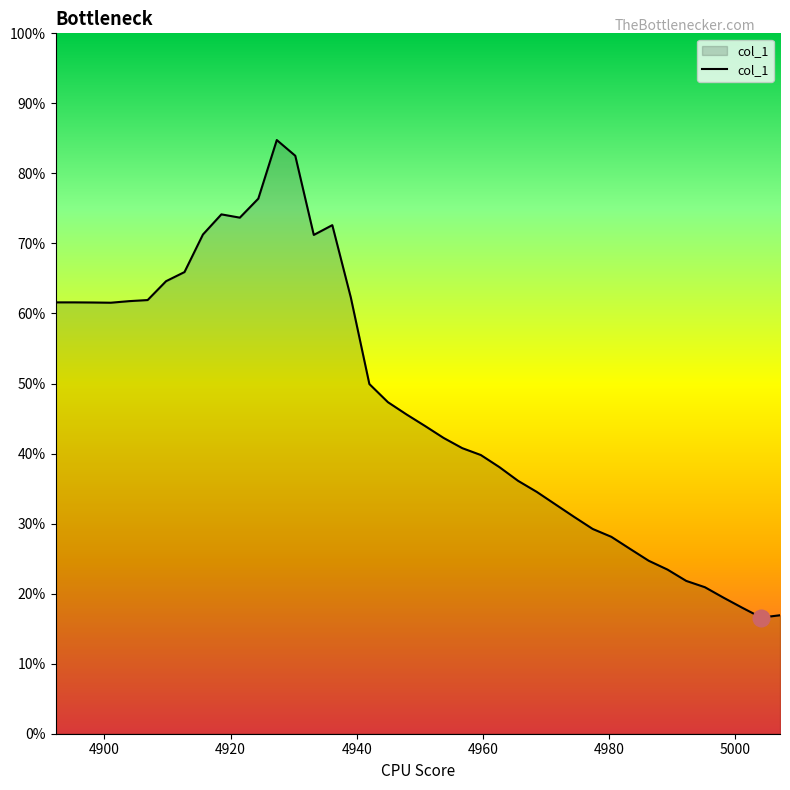

What is the difference between the maximum and second lowest values?

0.7